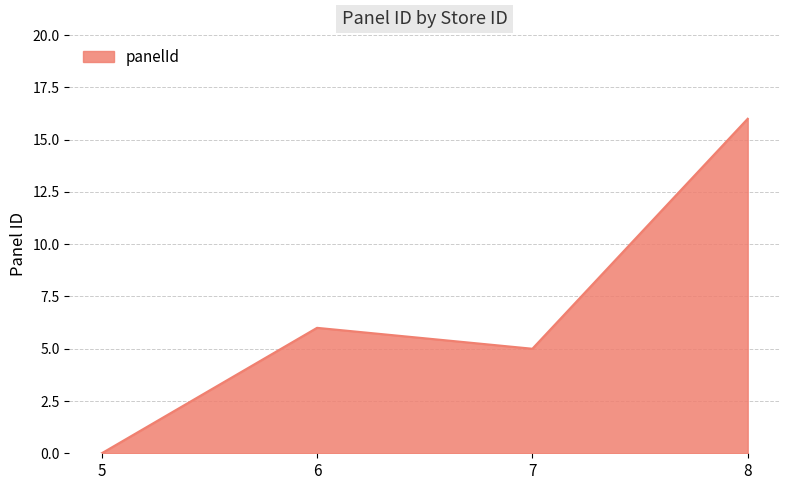

Reading right to left, extract all data points from this chart.

16	5	6	0